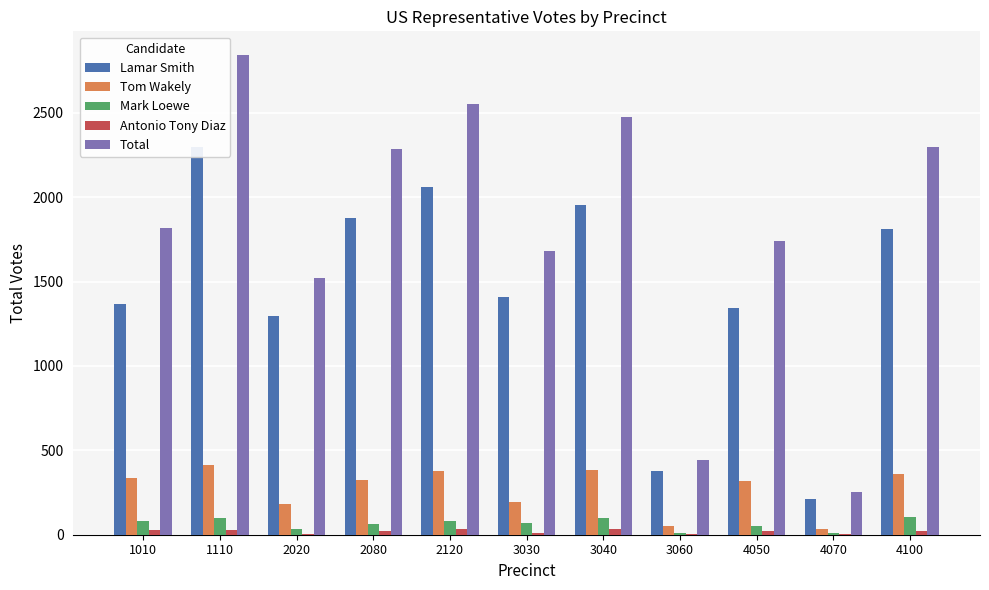

Are the bars horizontal?

No